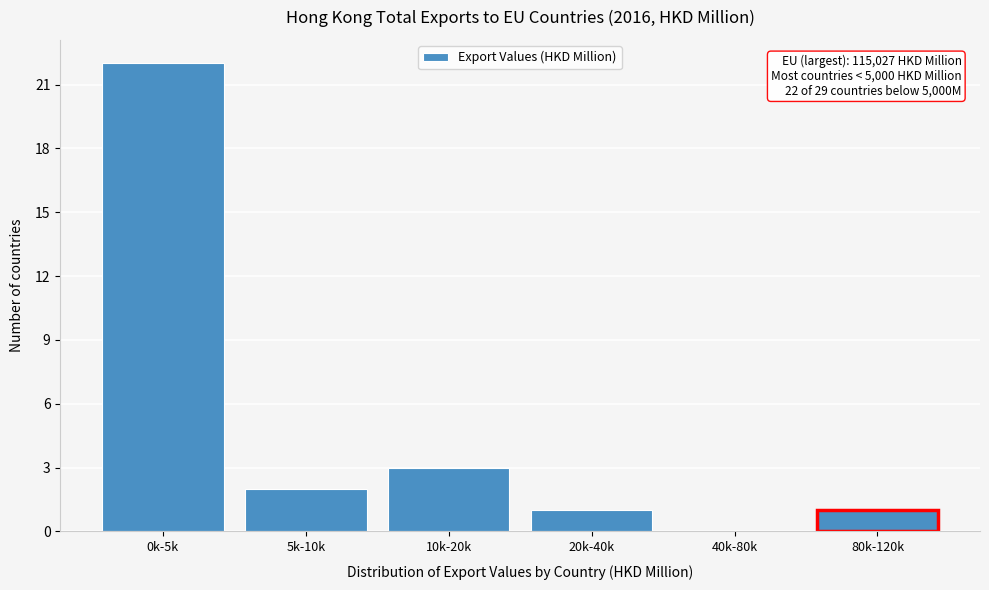

Reading left to right, list all the values displayed in this chart.

0k-5k=22	5k-10k=2	10k-20k=3	20k-40k=1	40k-80k=0	80k-120k=1